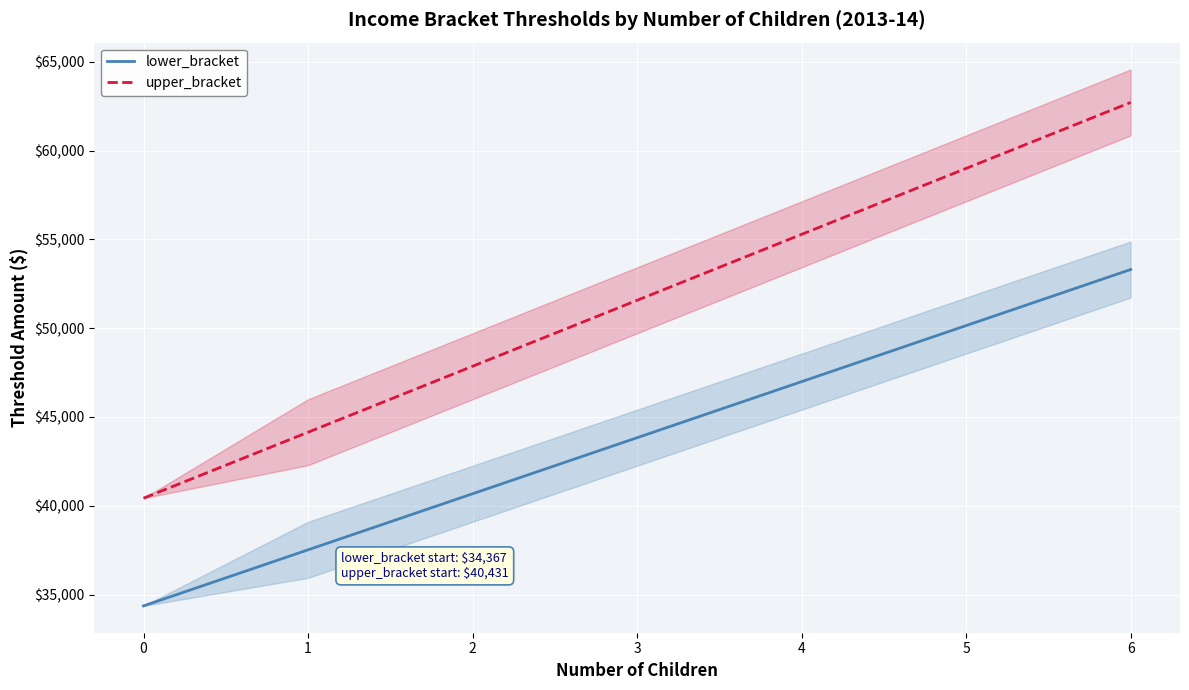

Between 2 and 4, which series saw the biggest shift?

upper_bracket